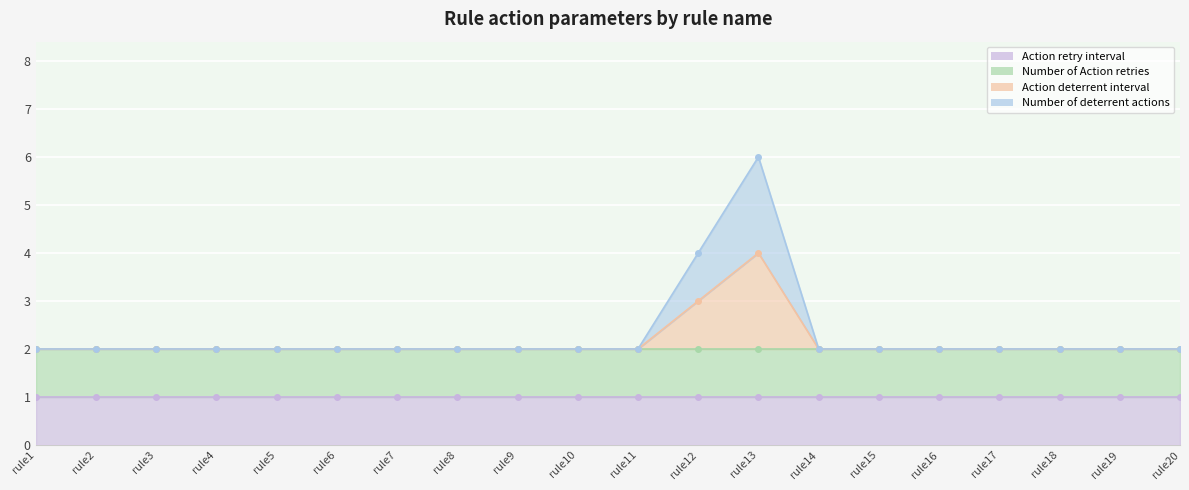

In Action deterrent interval, how many points are higher than both neighbors (excluding endpoints)?

1